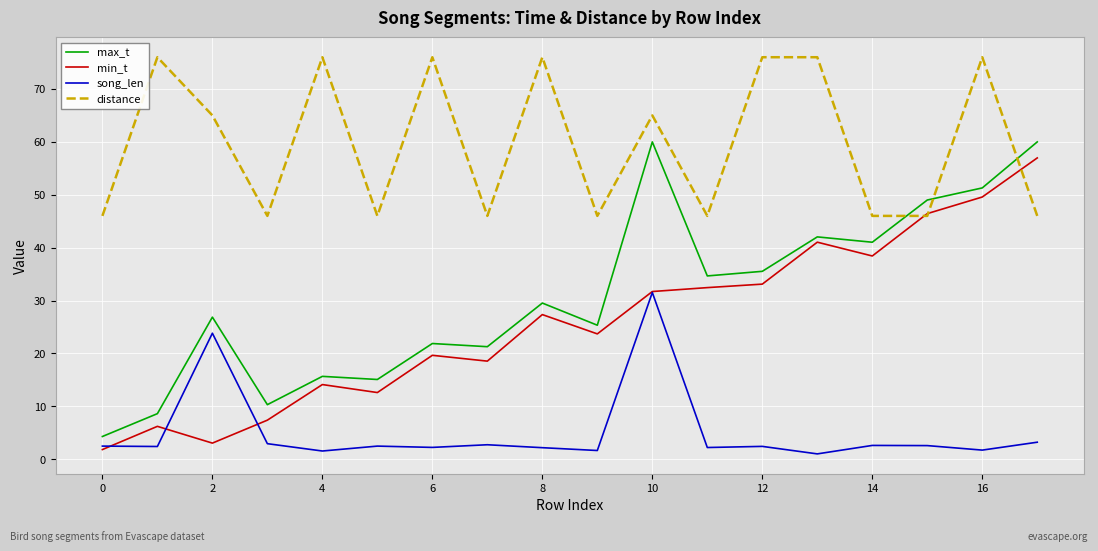

How many times do max_t and distance cross each other?

3